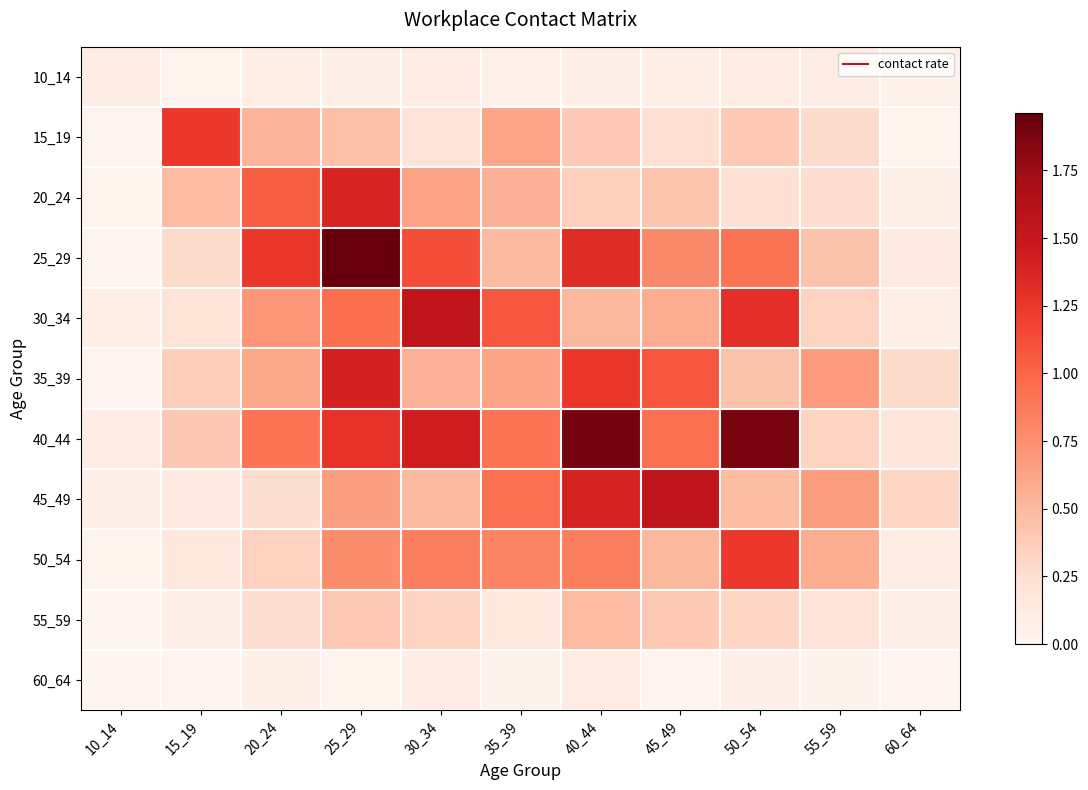

Reading left to right, list all the values displayed in this chart.

10_14: 10_14=0.1	15_19=0.0	20_24=0.1	25_29=0.1	30_34=0.1	35_39=0.0	40_44=0.1	45_49=0.1	50_54=0.1	55_59=0.1	60_64=0.1
15_19: 10_14=0.0	15_19=1.2	20_24=0.5	25_29=0.5	30_34=0.2	35_39=0.6	40_44=0.4	45_49=0.2	50_54=0.4	55_59=0.3	60_64=0.0
20_24: 10_14=0.0	15_19=0.5	20_24=1.0	25_29=1.4	30_34=0.6	35_39=0.5	40_44=0.4	45_49=0.4	50_54=0.2	55_59=0.3	60_64=0.1
25_29: 10_14=0.0	15_19=0.3	20_24=1.3	25_29=2.0	30_34=1.1	35_39=0.5	40_44=1.3	45_49=0.8	50_54=0.9	55_59=0.4	60_64=0.1
30_34: 10_14=0.1	15_19=0.2	20_24=0.7	25_29=0.9	30_34=1.5	35_39=1.1	40_44=0.5	45_49=0.6	50_54=1.3	55_59=0.3	60_64=0.1
35_39: 10_14=0.0	15_19=0.4	20_24=0.6	25_29=1.4	30_34=0.5	35_39=0.6	40_44=1.3	45_49=1.1	50_54=0.4	55_59=0.7	60_64=0.3
40_44: 10_14=0.1	15_19=0.4	20_24=0.9	25_29=1.3	30_34=1.4	35_39=0.9	40_44=1.9	45_49=0.9	50_54=1.9	55_59=0.3	60_64=0.2
45_49: 10_14=0.1	15_19=0.1	20_24=0.2	25_29=0.7	30_34=0.5	35_39=0.9	40_44=1.4	45_49=1.5	50_54=0.5	55_59=0.7	60_64=0.3
50_54: 10_14=0.0	15_19=0.2	20_24=0.3	25_29=0.8	30_34=0.8	35_39=0.8	40_44=0.8	45_49=0.5	50_54=1.2	55_59=0.6	60_64=0.1
55_59: 10_14=0.0	15_19=0.1	20_24=0.3	25_29=0.4	30_34=0.3	35_39=0.1	40_44=0.5	45_49=0.4	50_54=0.3	55_59=0.2	60_64=0.1
60_64: 10_14=0.0	15_19=0.0	20_24=0.1	25_29=0.0	30_34=0.1	35_39=0.0	40_44=0.1	45_49=0.0	50_54=0.1	55_59=0.0	60_64=0.0